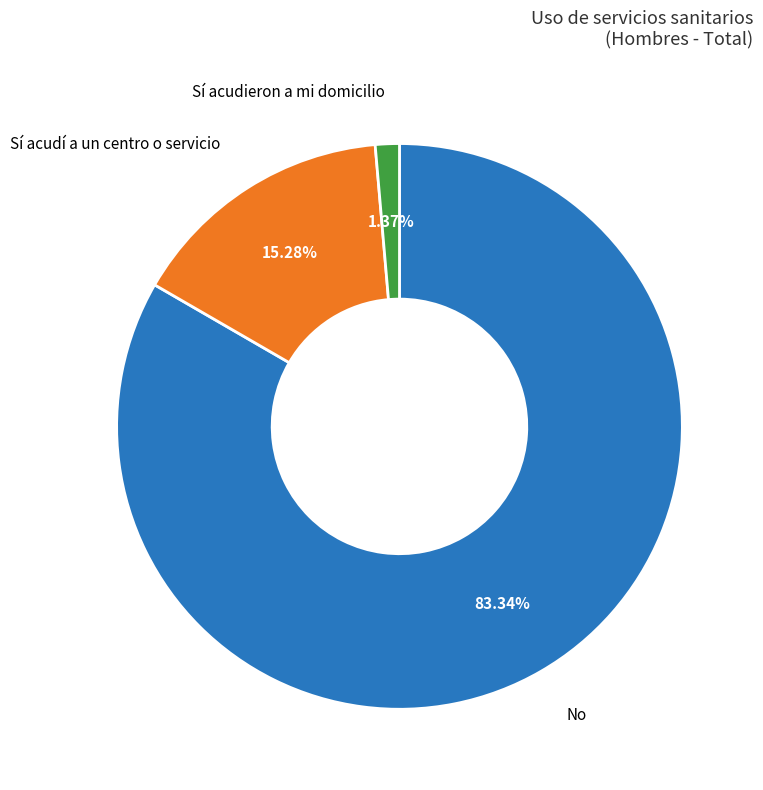

Is there a majority slice in this chart?

Yes